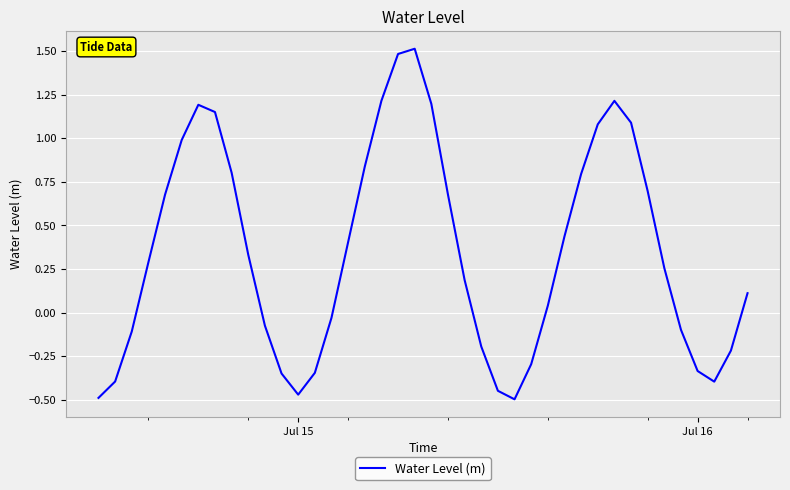

What is the maximum value shown in the chart?

1.5